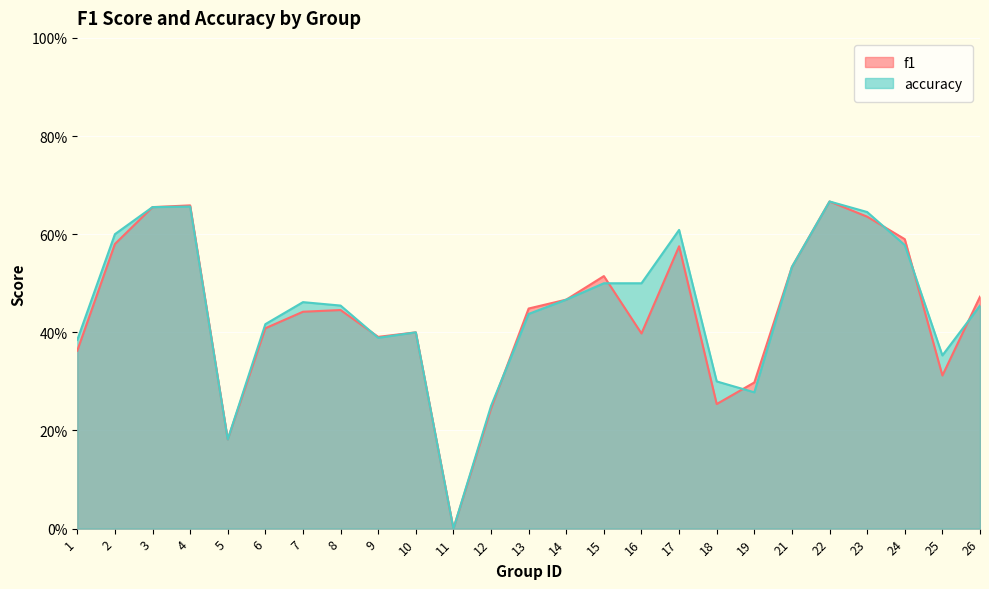

How many positive values does the f1 series have?

24